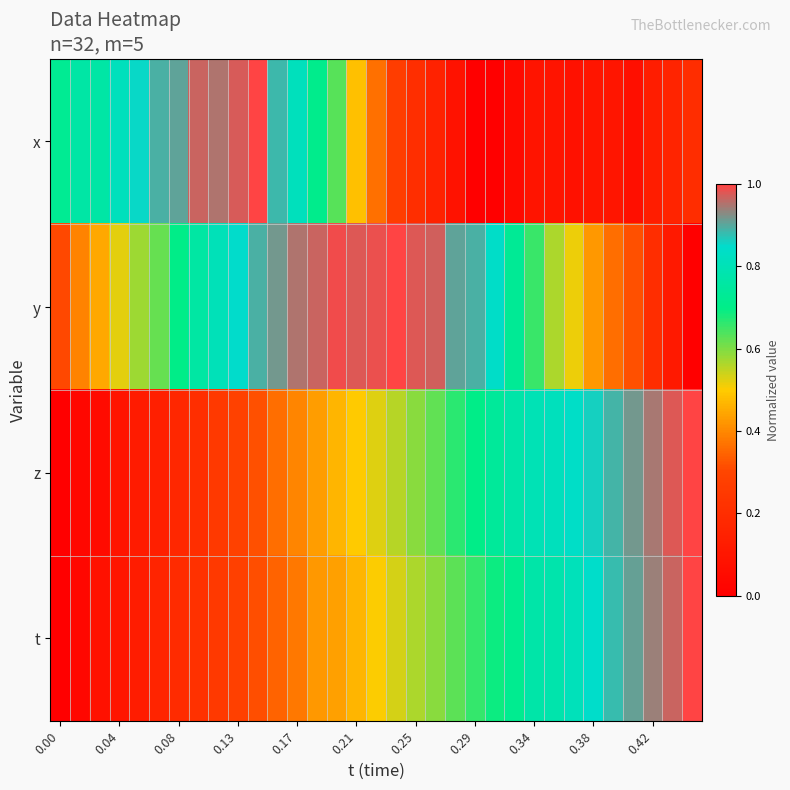

Reading right to left, list all the values displayed in this chart.

x: 0.2	0.2	0.1	0.1	0.1	0.1	0.1	0.1	0.1	0.0	0.0	0.0	0.1	0.1	0.2	0.3	0.4	0.5	0.6	0.7	0.8	0.9	1.0	1.0	1.0	1.0	0.9	0.9	0.9	0.8	0.8	0.8	0.7
y: 0.0	0.1	0.2	0.3	0.4	0.4	0.5	0.6	0.7	0.7	0.8	0.9	0.9	1.0	1.0	1.0	1.0	1.0	1.0	1.0	1.0	0.9	0.9	0.8	0.8	0.8	0.7	0.6	0.6	0.5	0.4	0.4	0.3
z: 1.0	1.0	0.9	0.9	0.9	0.9	0.8	0.8	0.8	0.8	0.7	0.7	0.7	0.6	0.6	0.6	0.5	0.5	0.5	0.4	0.4	0.4	0.3	0.3	0.3	0.2	0.2	0.1	0.1	0.1	0.1	0.0	0.0
t: 1.0	1.0	0.9	0.9	0.9	0.8	0.8	0.8	0.8	0.7	0.7	0.7	0.6	0.6	0.6	0.5	0.5	0.5	0.4	0.4	0.4	0.3	0.3	0.3	0.3	0.2	0.2	0.2	0.1	0.1	0.1	0.0	0.0